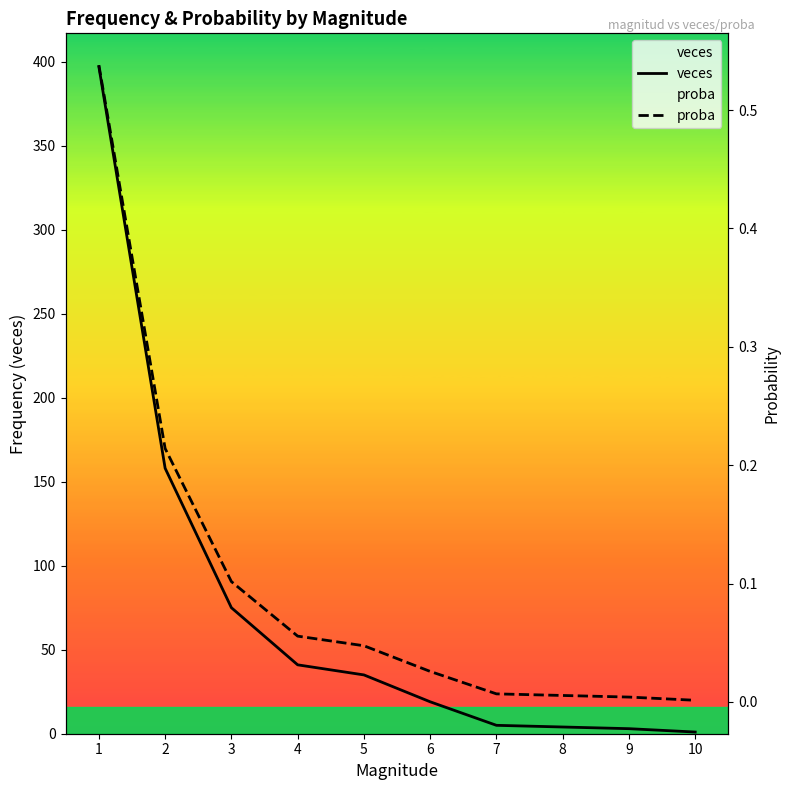

What are all the series names shown in the legend?

veces, proba